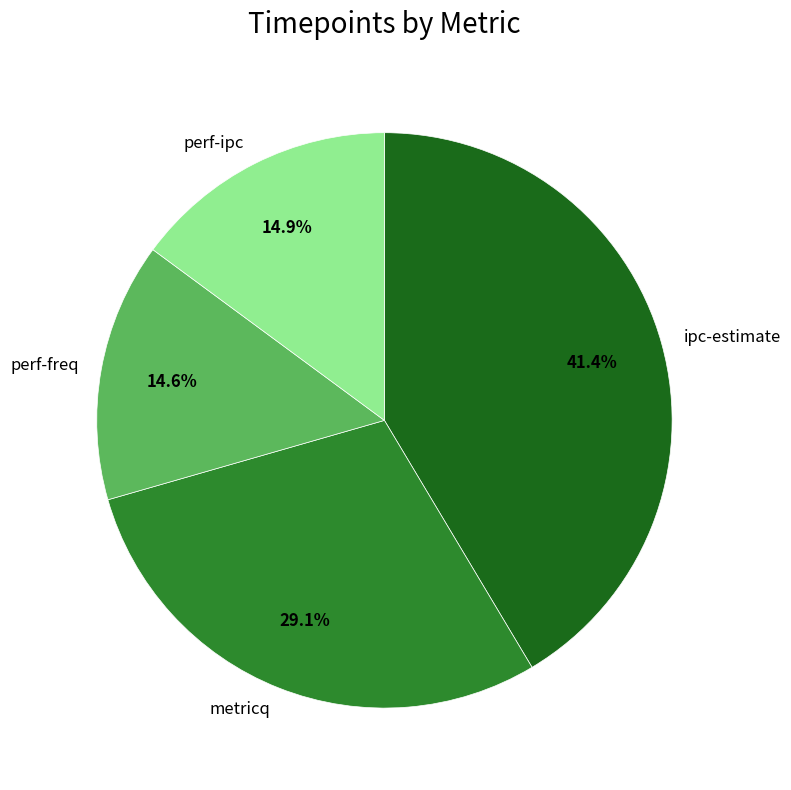

What is the ratio of the value at ipc-estimate to the value at perf-freq?

2.8